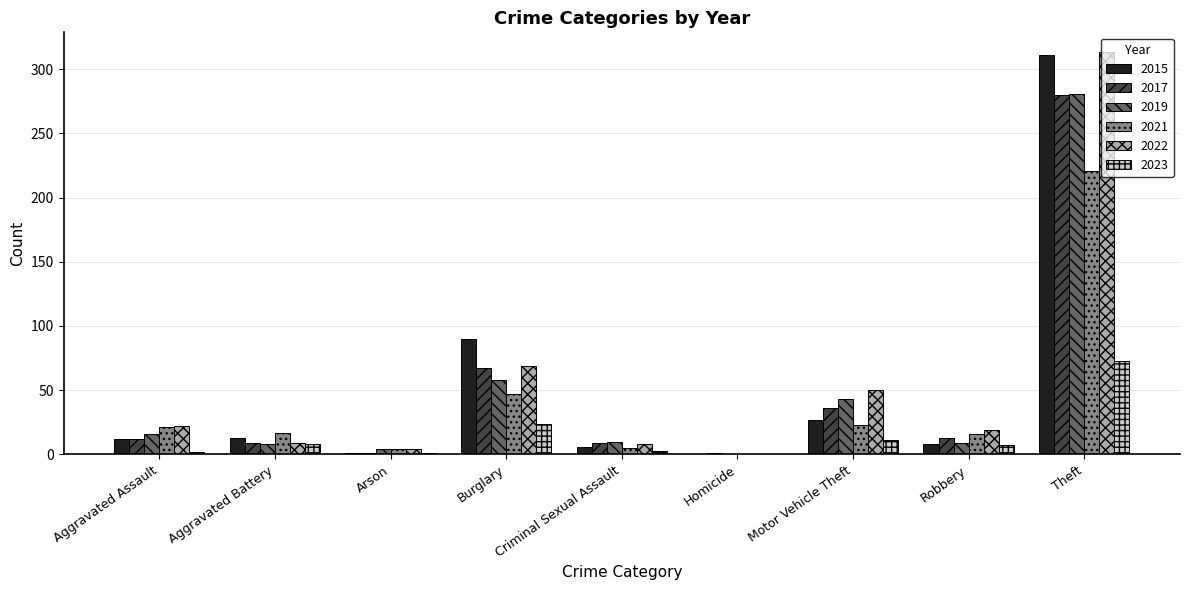

What is the maximum value shown in the chart?

313